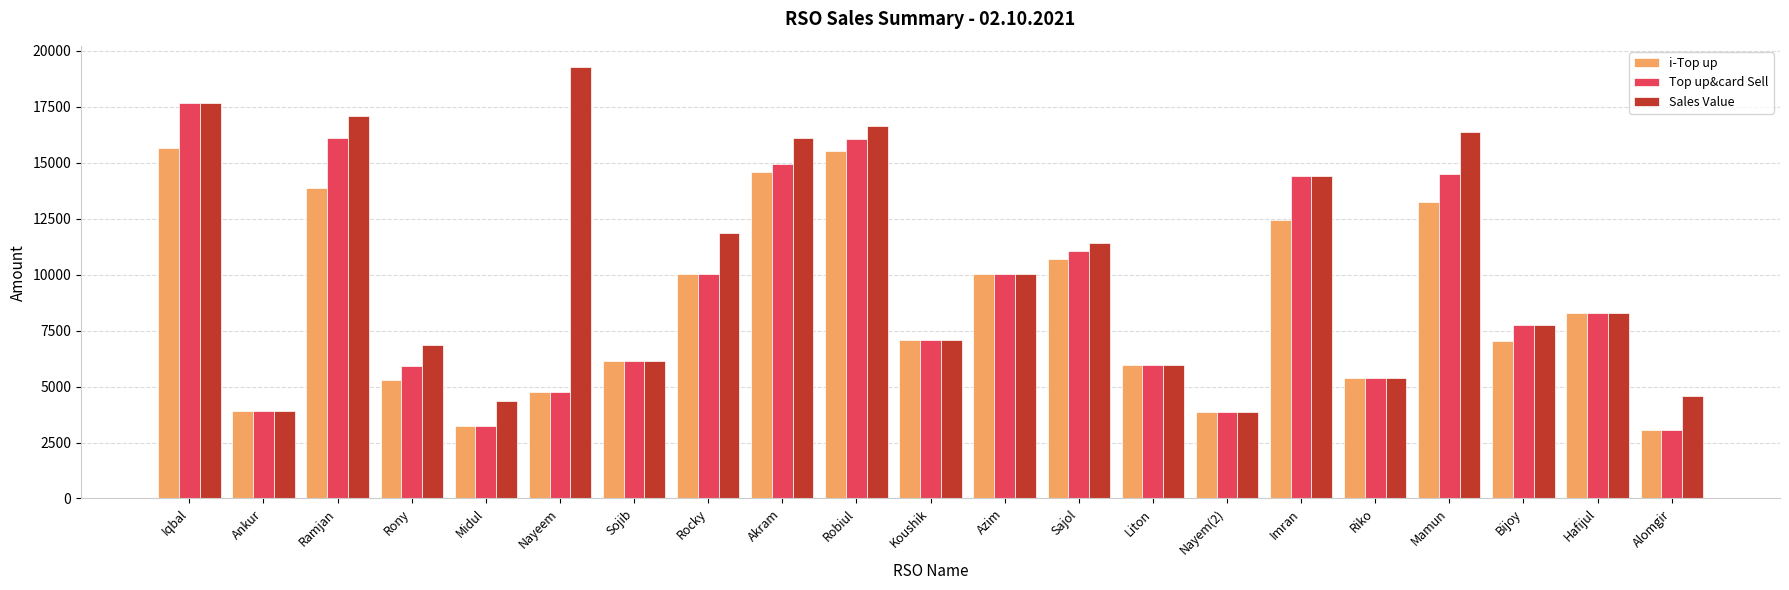

What is the label of the 17th bar from the left?

Riko